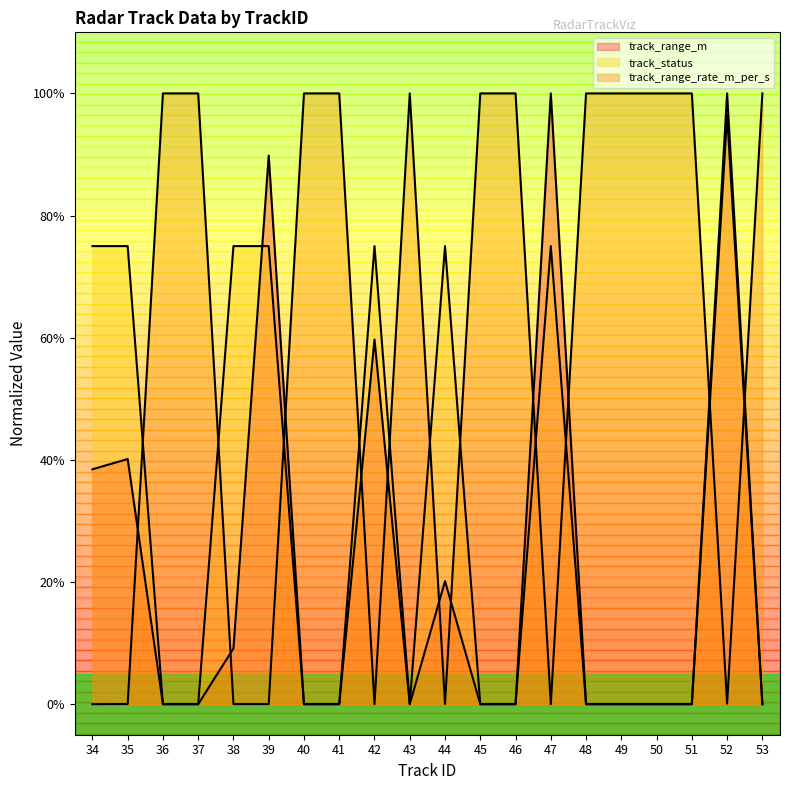

List the labels in order of track_range_m value, largest first.

47, 52, 39, 42, 35, 34, 44, 38, 36, 37, 40, 41, 43, 45, 46, 48, 49, 50, 51, 53